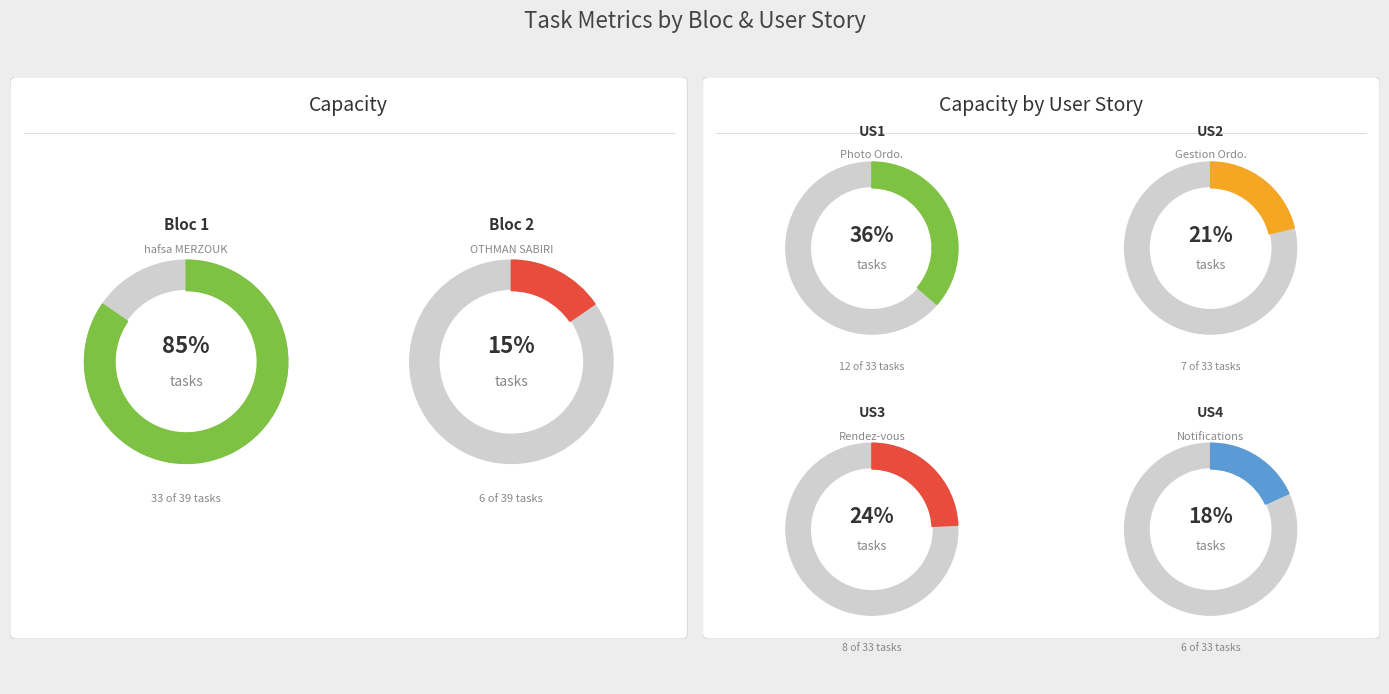

Does any single category account for the majority?

No